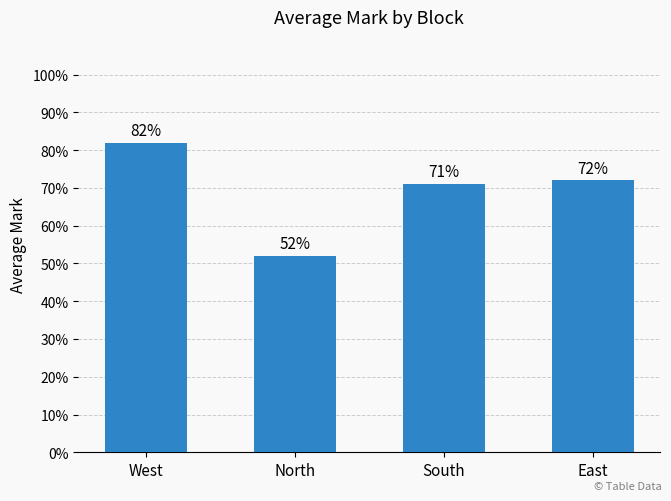

The value at North is 88. True or false?

False